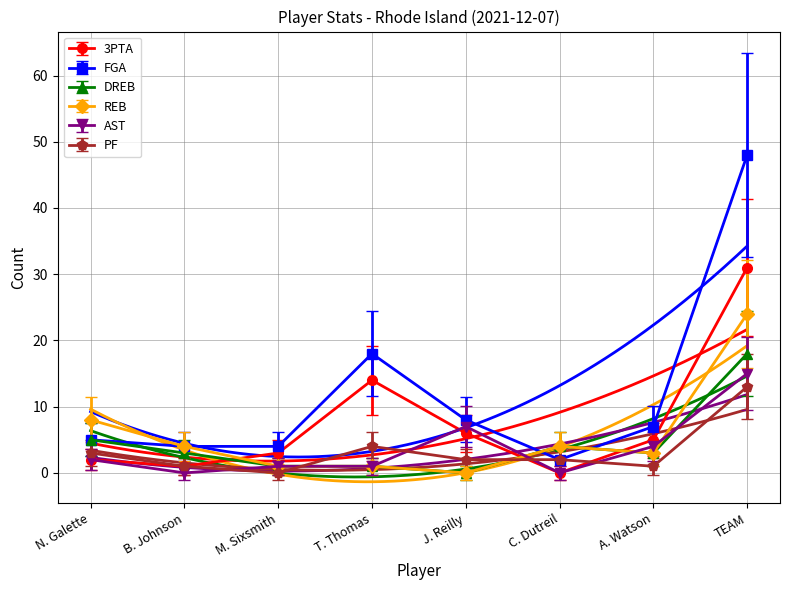

What are all the series names shown in the legend?

3PTA, FGA, DREB, REB, AST, PF